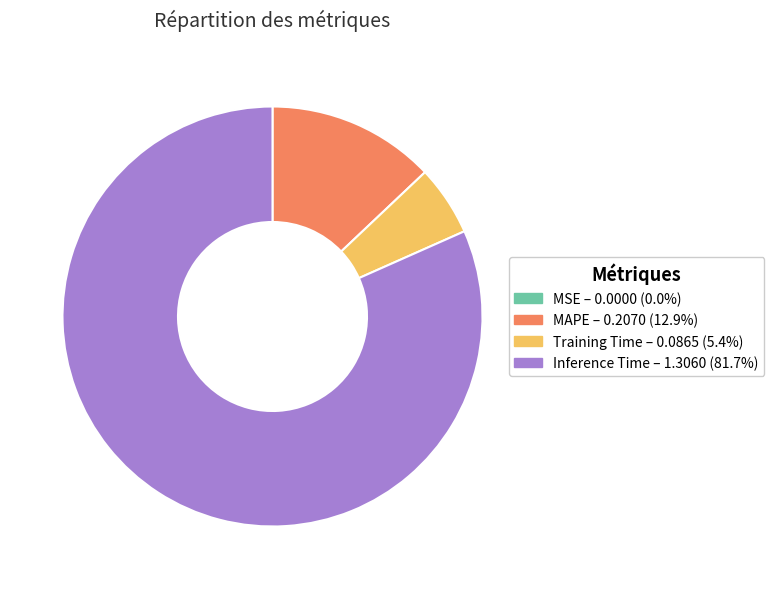

Does any single category account for the majority?

Yes